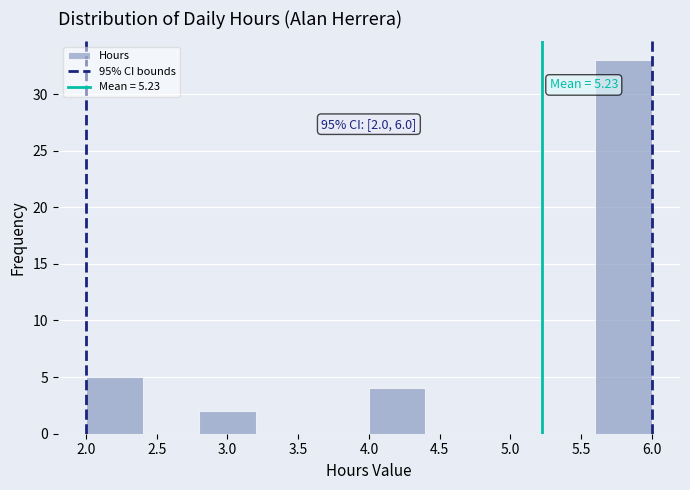

Over which range of the x-axis is the bar tallest?

5.6 to 6.0